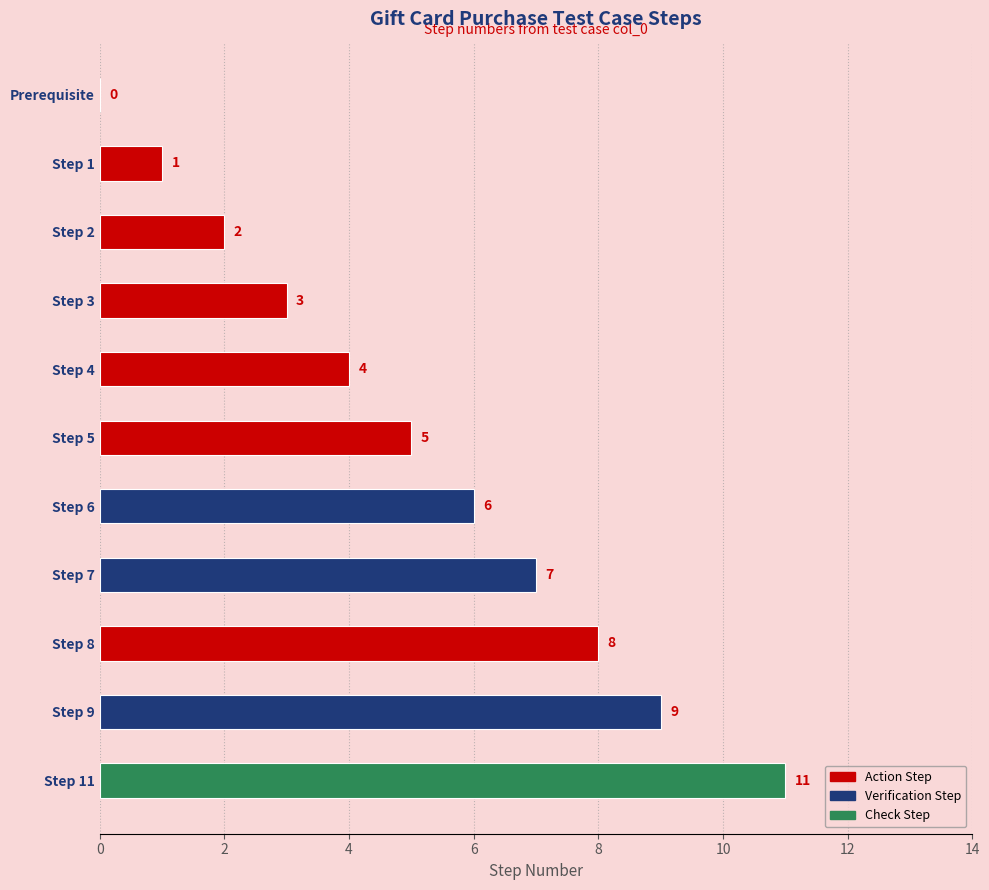

The chart shows a value of 5 at Step 5. True or false?

True